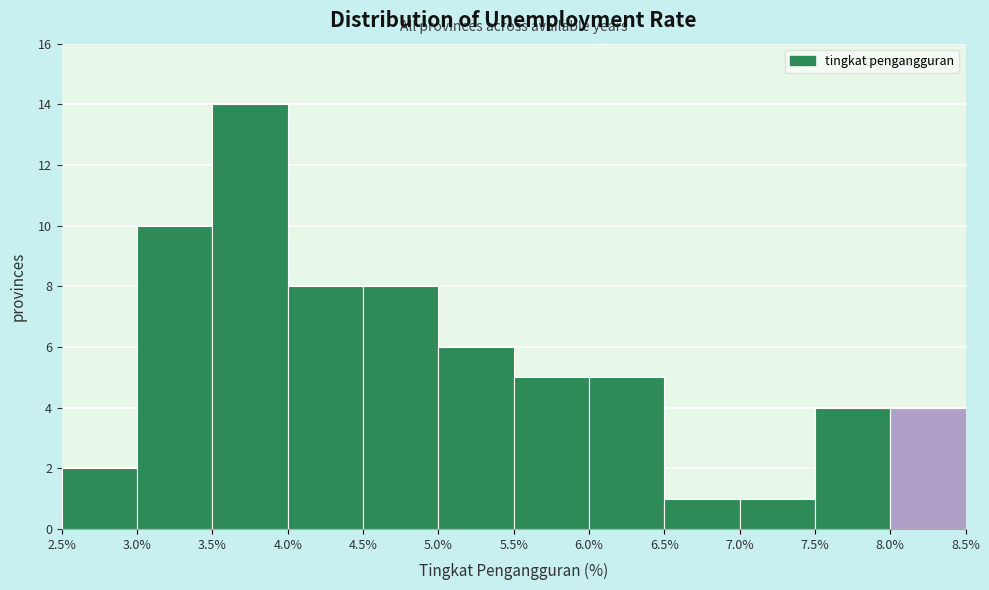

Over which range of the x-axis is the bar tallest?

3.5% to 4.0%